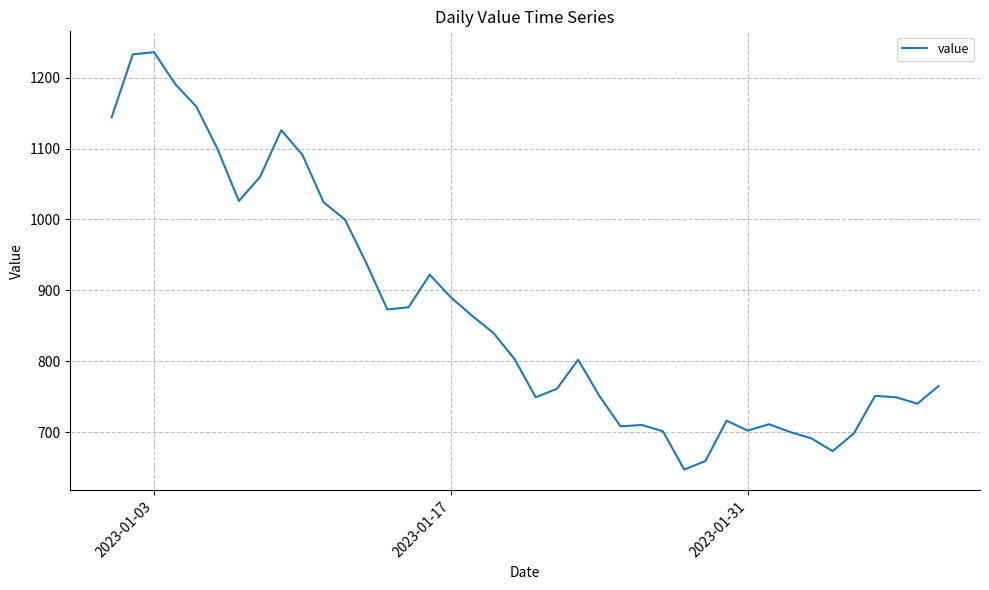

What is the minimum value shown in the chart?

647